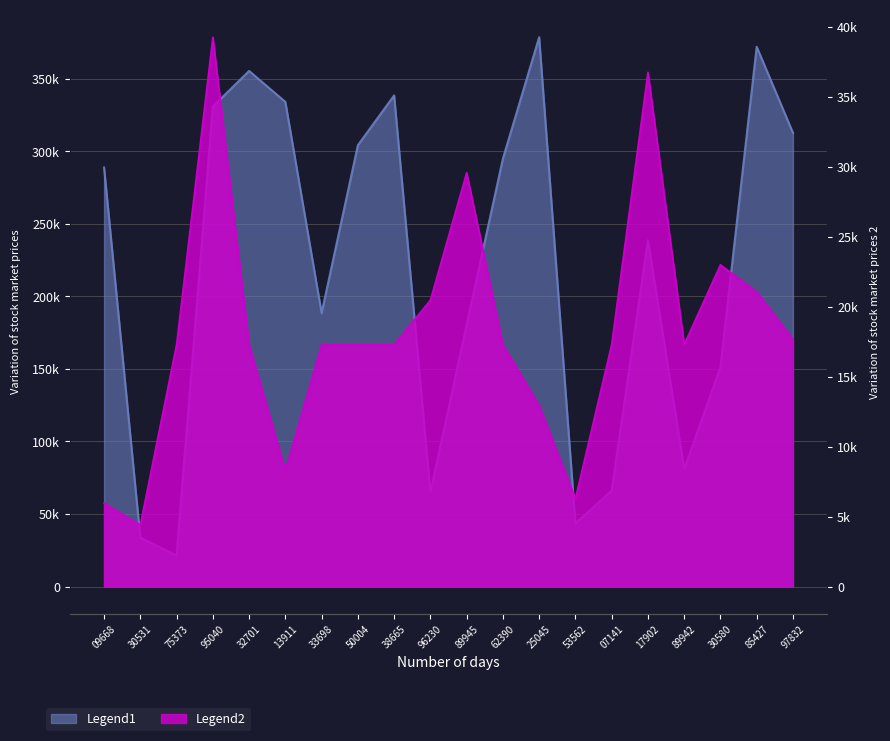

What is the value of the char_2_y point at the 1st from the left?

5970